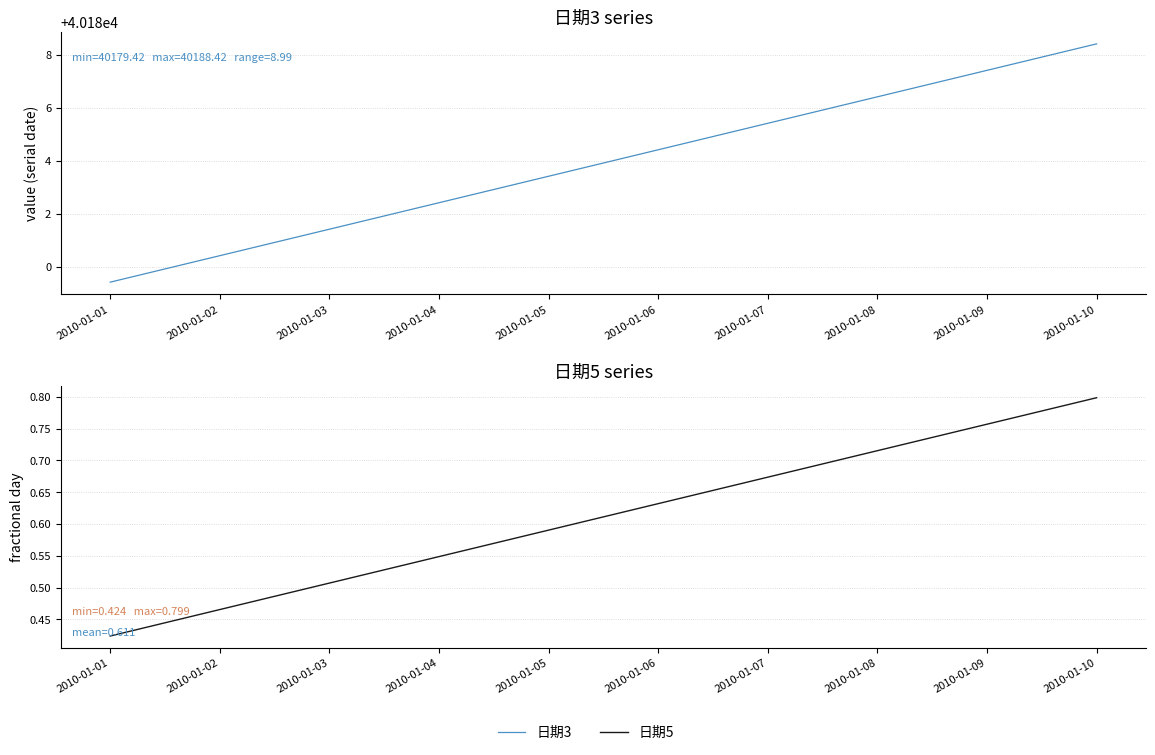

List the series in order of their overall mean, highest first.

日期3, 日期5